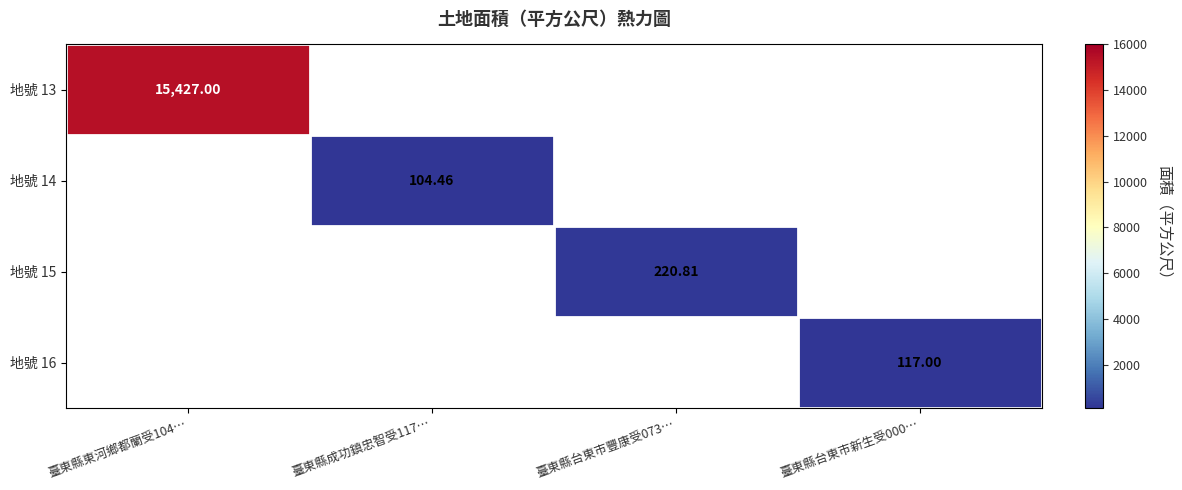

Which category has the highest value in the 地號 13 series?

臺東縣東河鄉都蘭受104…